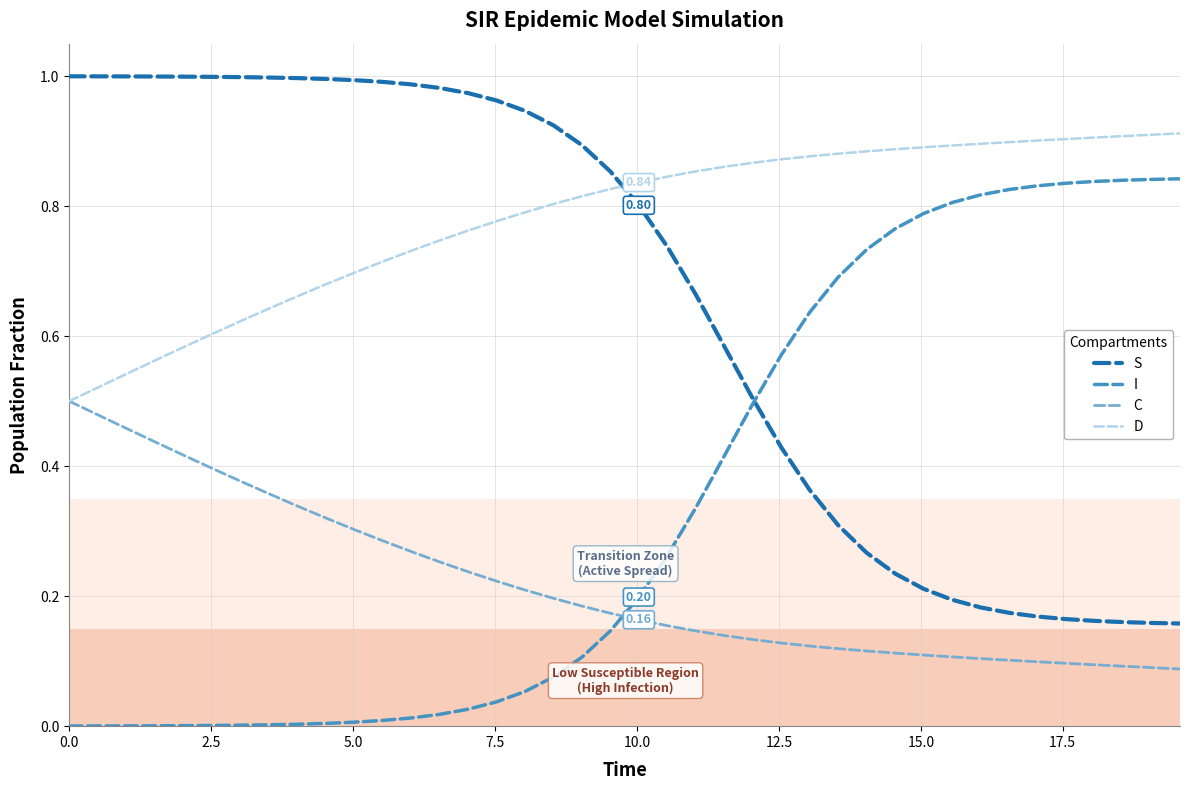

How many intersections are there between I and C?

1